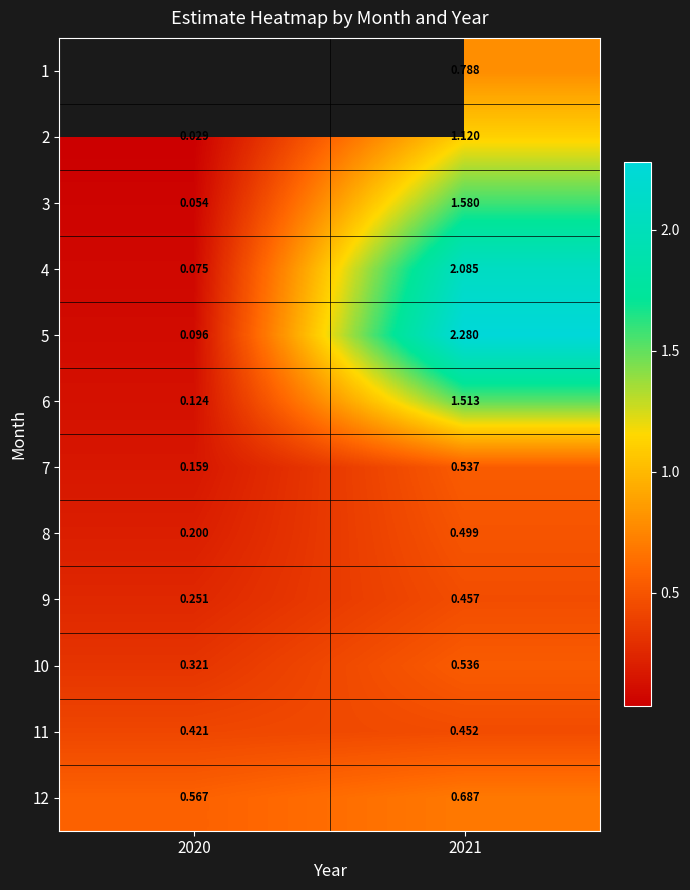

Rank the categories by 3 value from highest to lowest.

2021, 2020